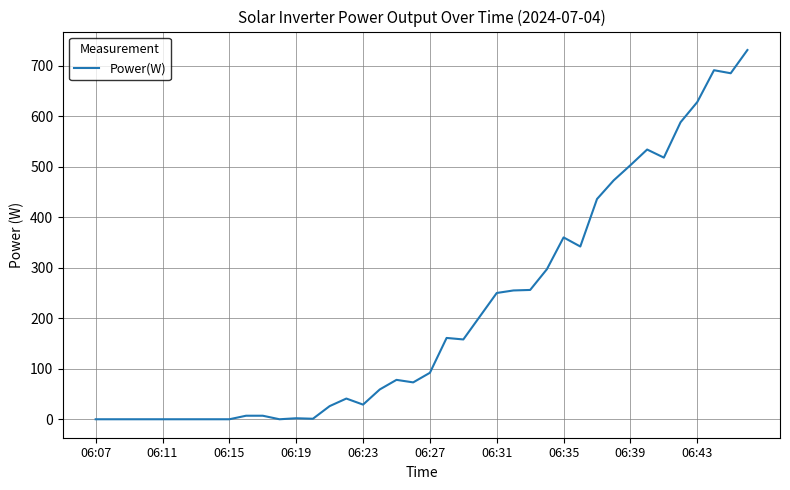

What is the difference between the maximum and minimum values?

731